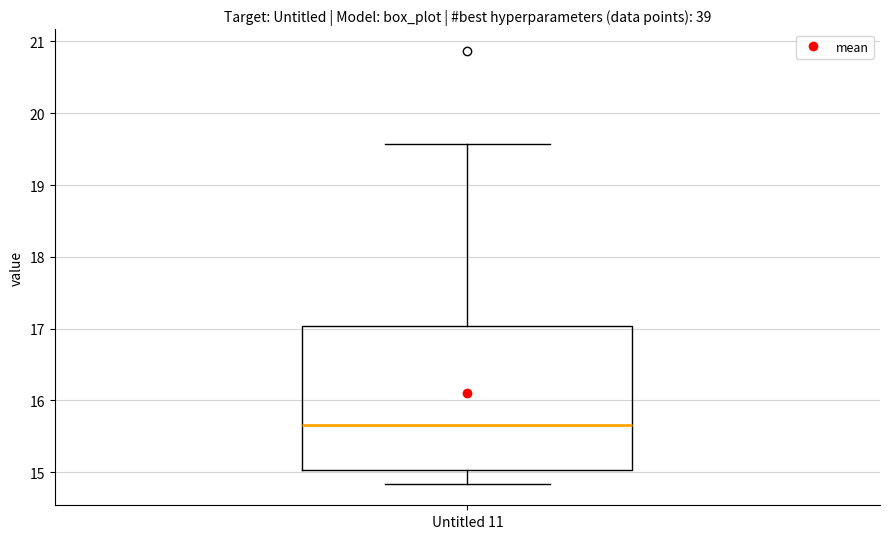

Where is the lower edge of the box for Untitled 11 on the y-axis? The values are not printed on the chart, so give them approximately, as read against the axis.

15.0